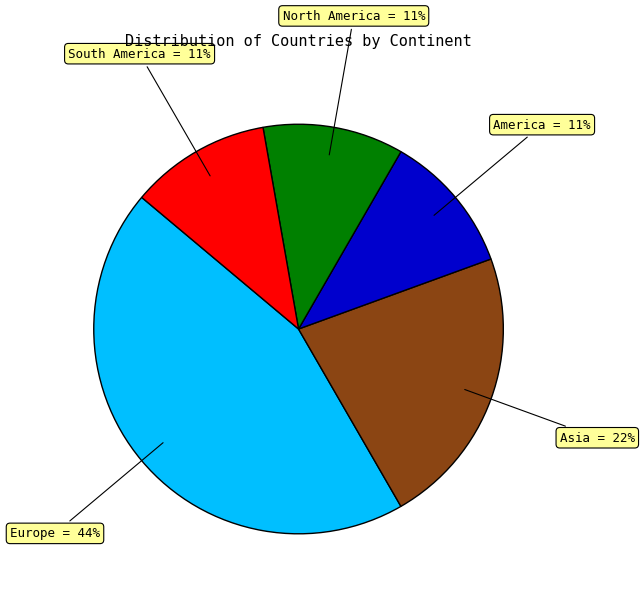

How many slices are in this pie chart?

5